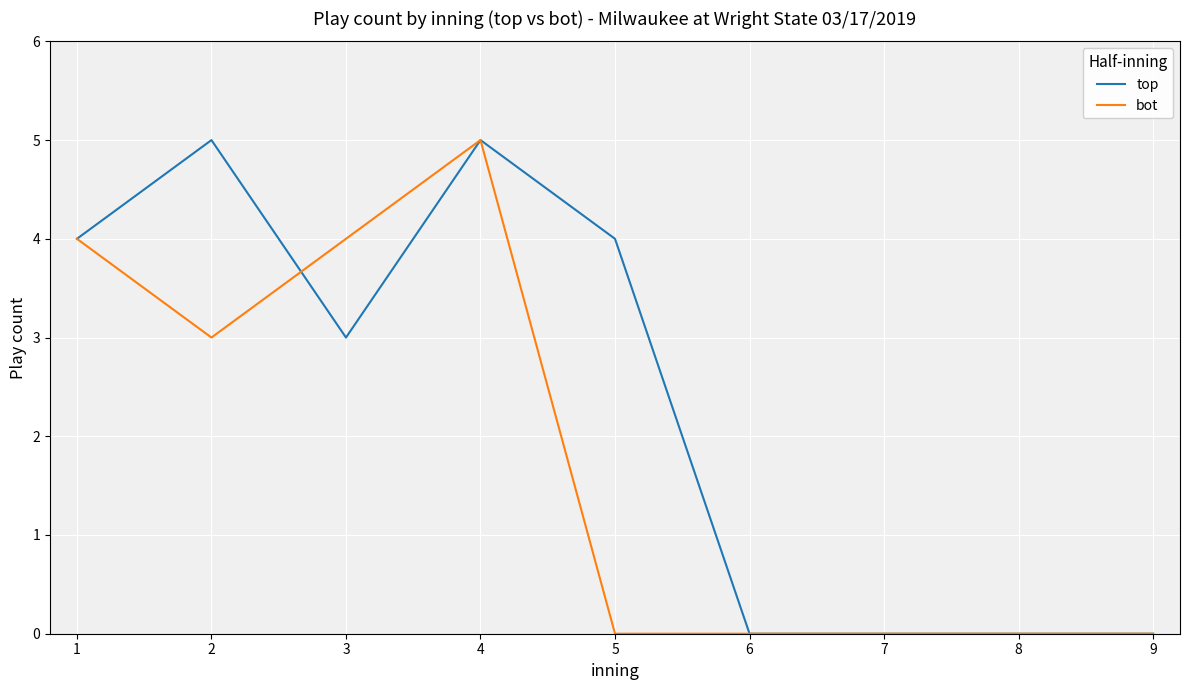

What is the sum of the bot values at 1 and 3?

8